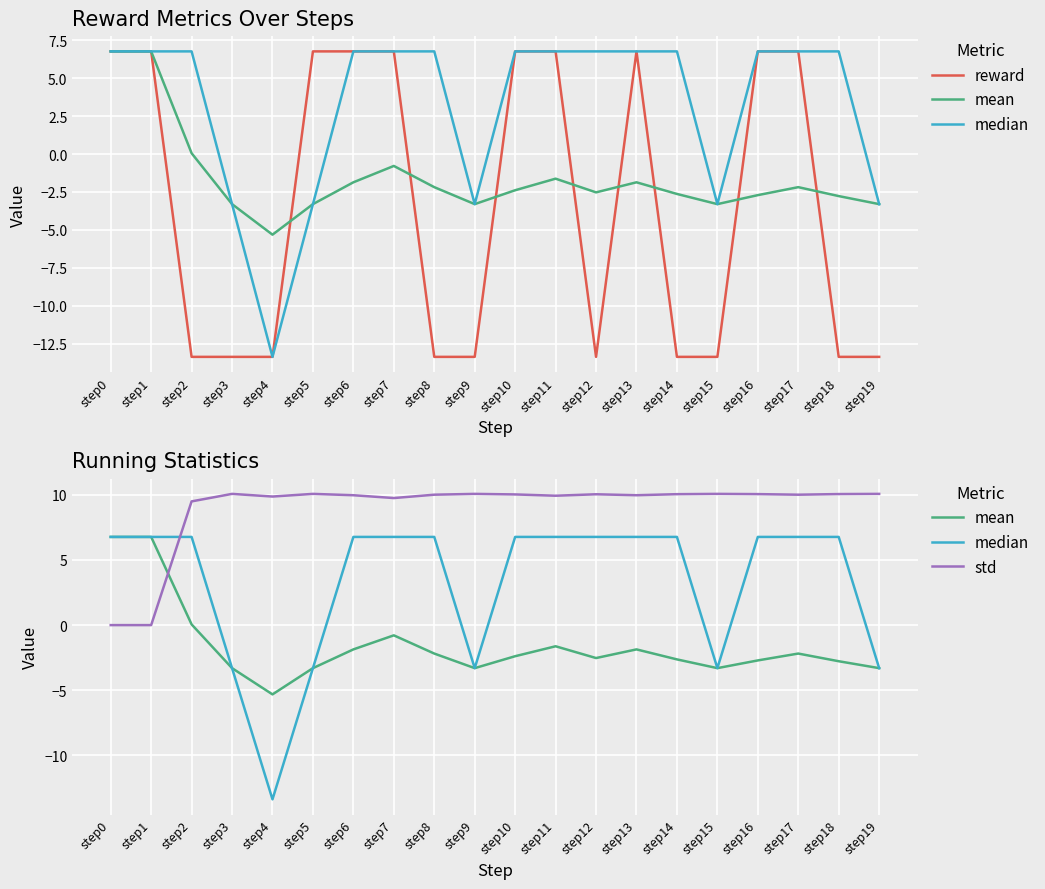

True or false: mean has more than 0 interior local peaks.

True